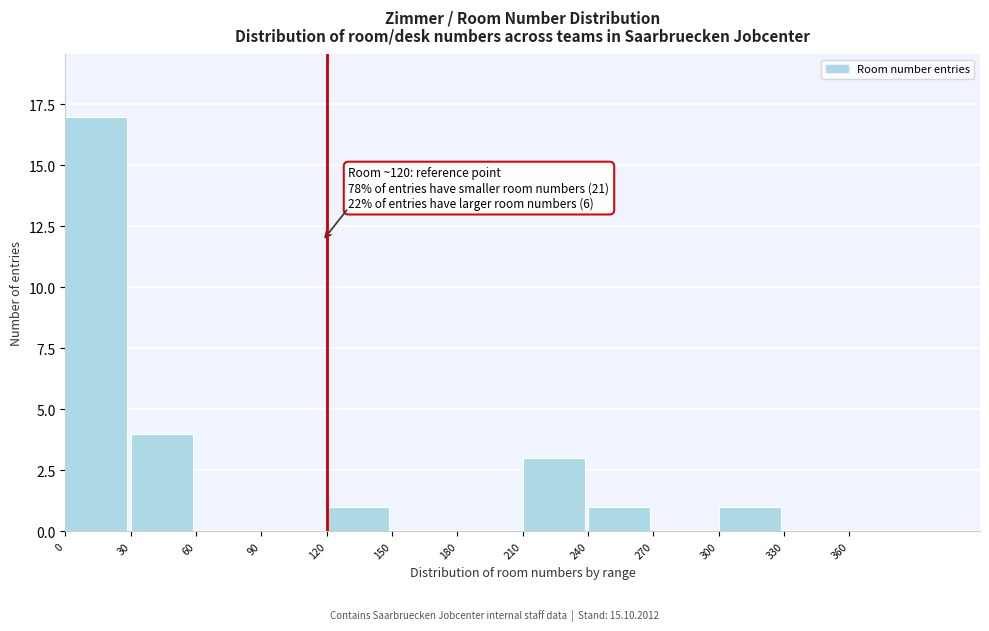

Which range on the x-axis has the tallest bar?

0 to 30